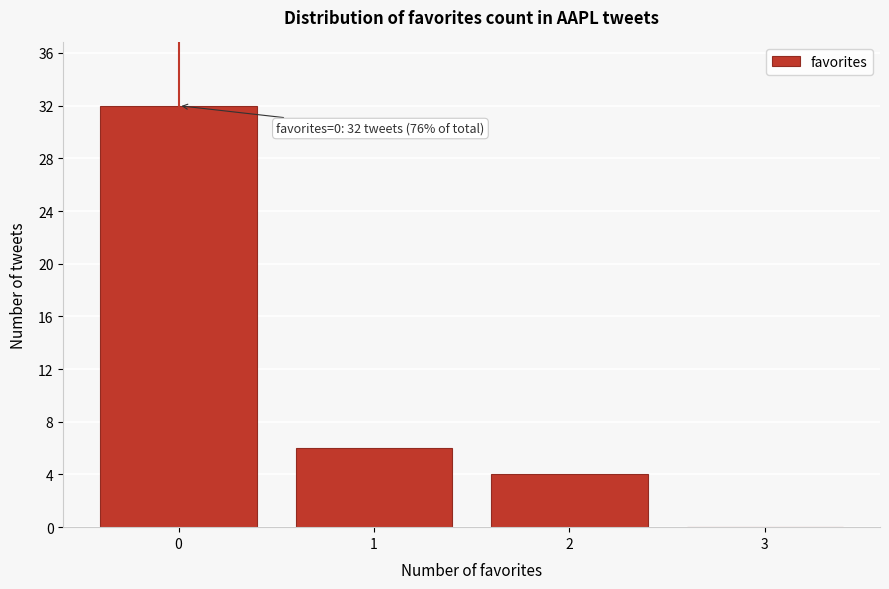

Reading right to left, transcribe all the data shown in this chart.

3=0	2=4	1=6	0=32